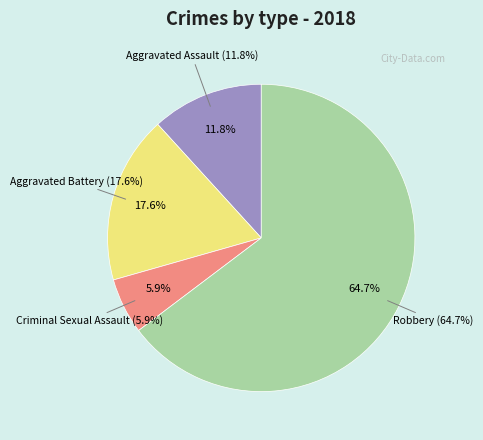

Which slice represents more than half of the pie?

Robbery